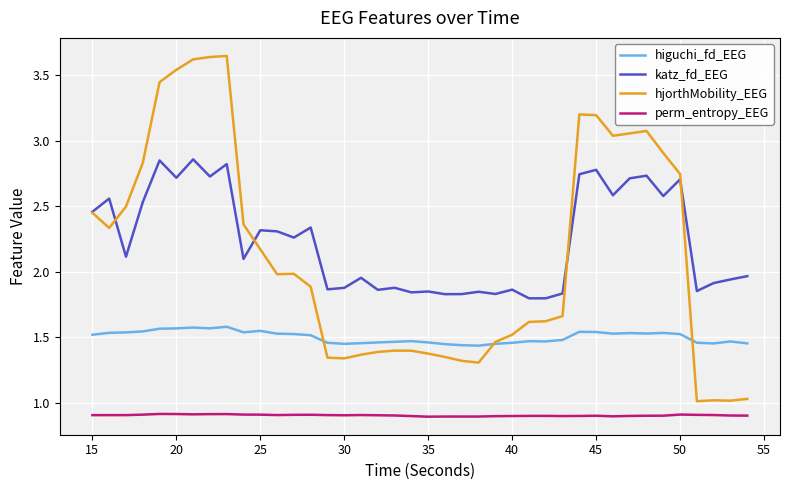

True or false: hjorthMobility_EEG and perm_entropy_EEG cross at least once.

False